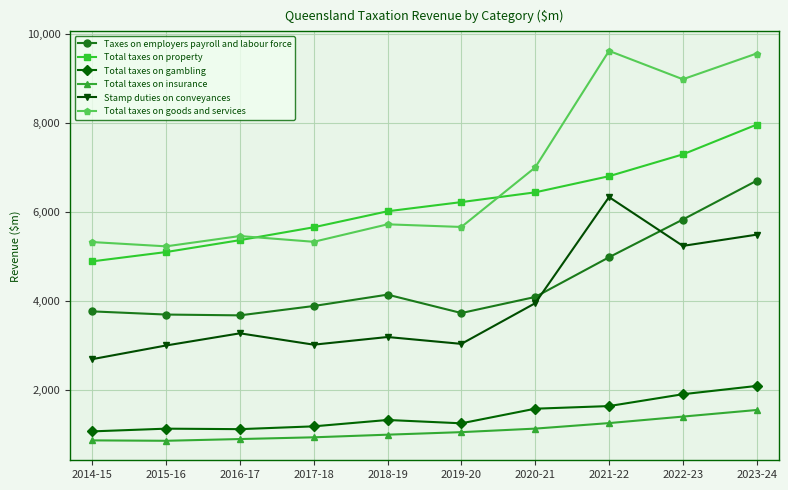

Read the Total taxes on insurance value at 2022-23, to the nearest 50.

1400